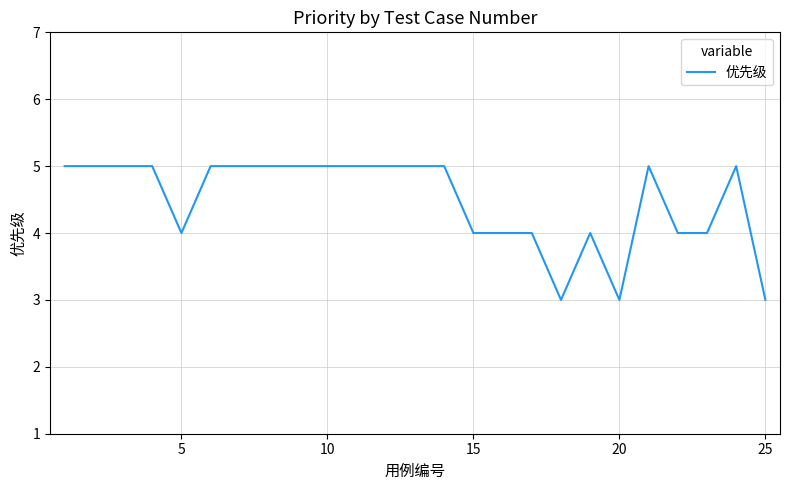

What is the smallest value displayed?

3